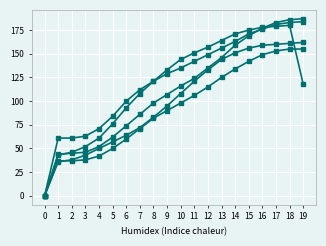

How many distinct data groups are displayed?

5